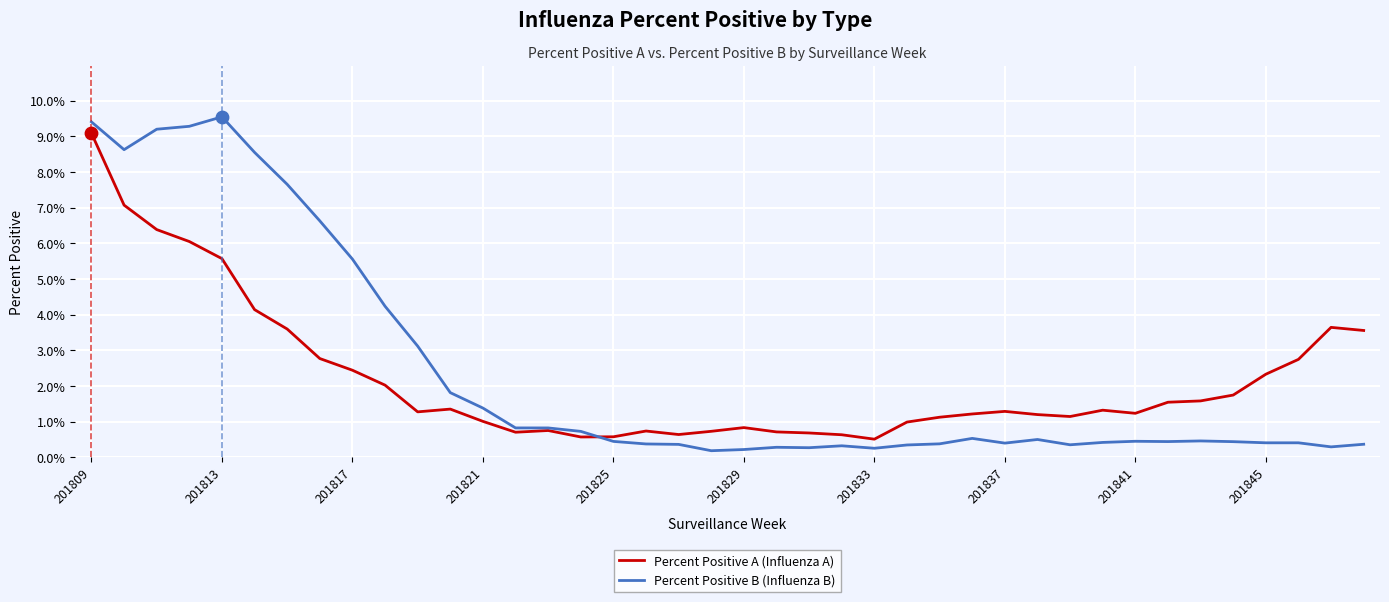

Which series has the widest spread of values?

Percent Positive B (Influenza B)